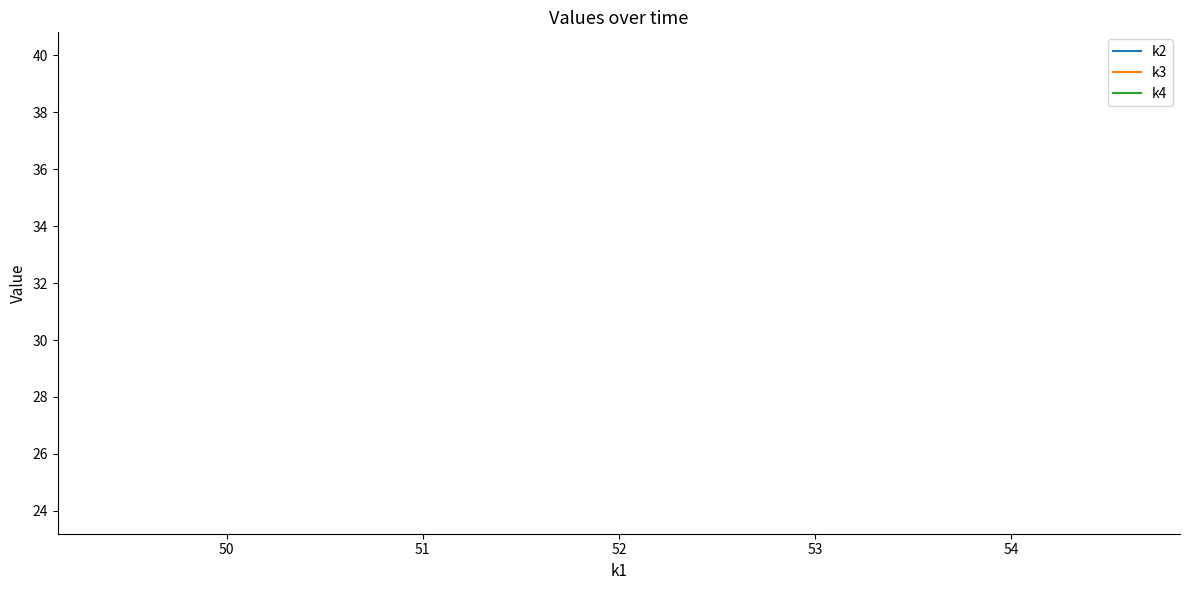

Is this an area chart (filled region under the line)?

No